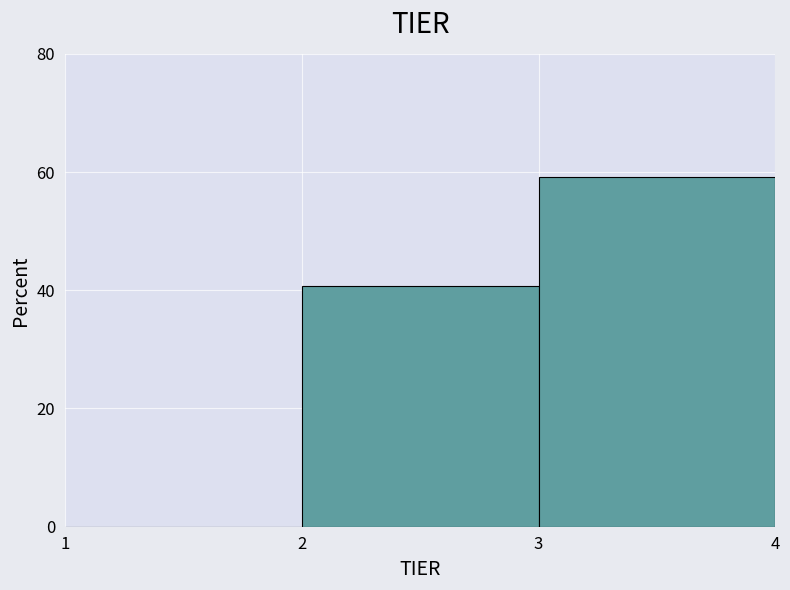

Which range on the x-axis has the tallest bar?

3 to 4